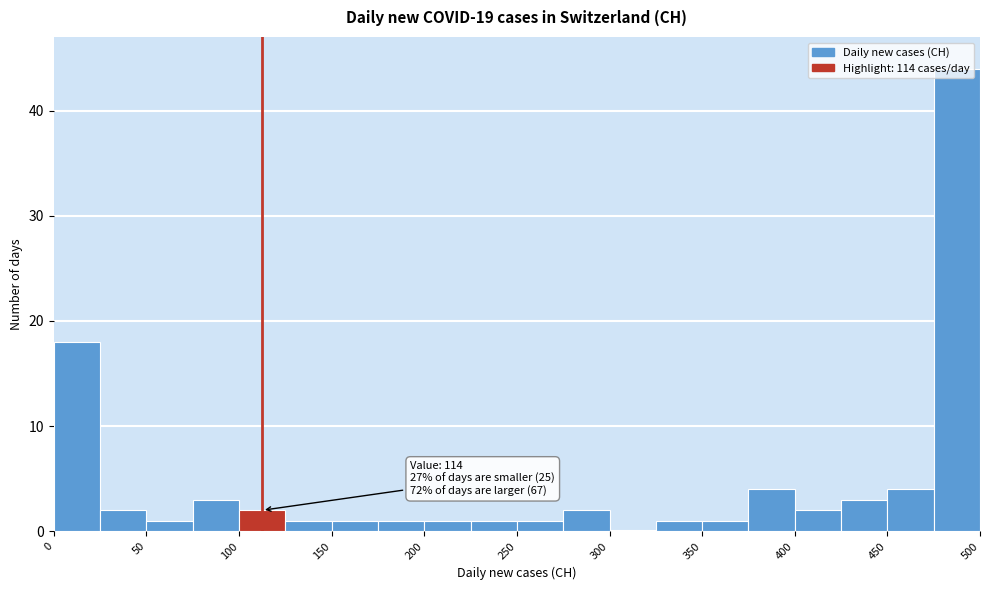

Over which range of the x-axis is the bar tallest?

475 to 500